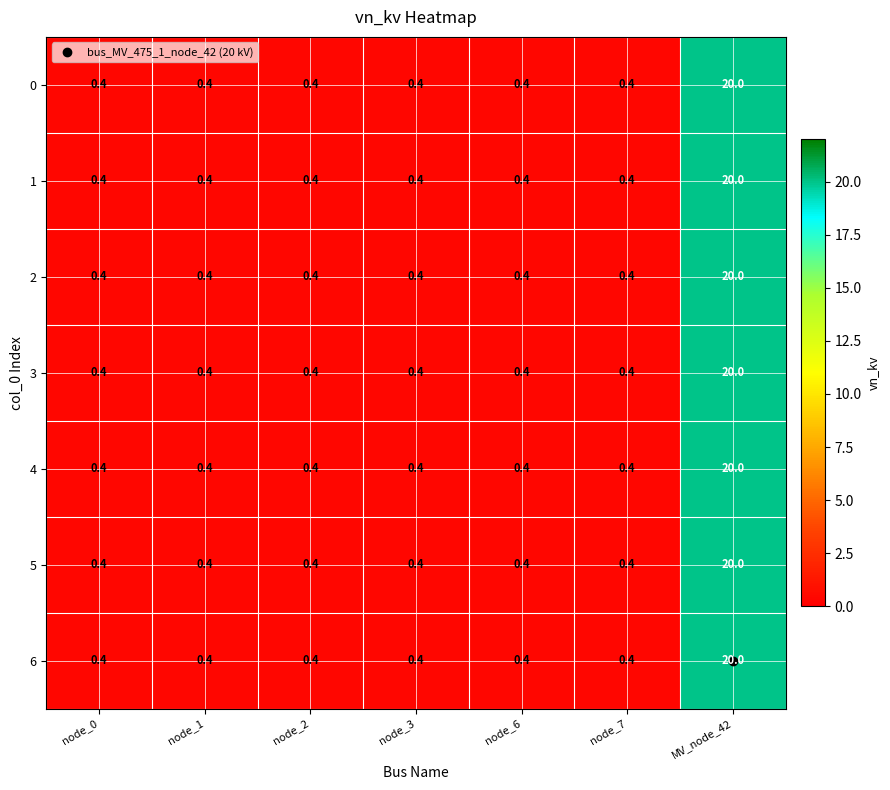

What is the sum of all 5 values?

22.4